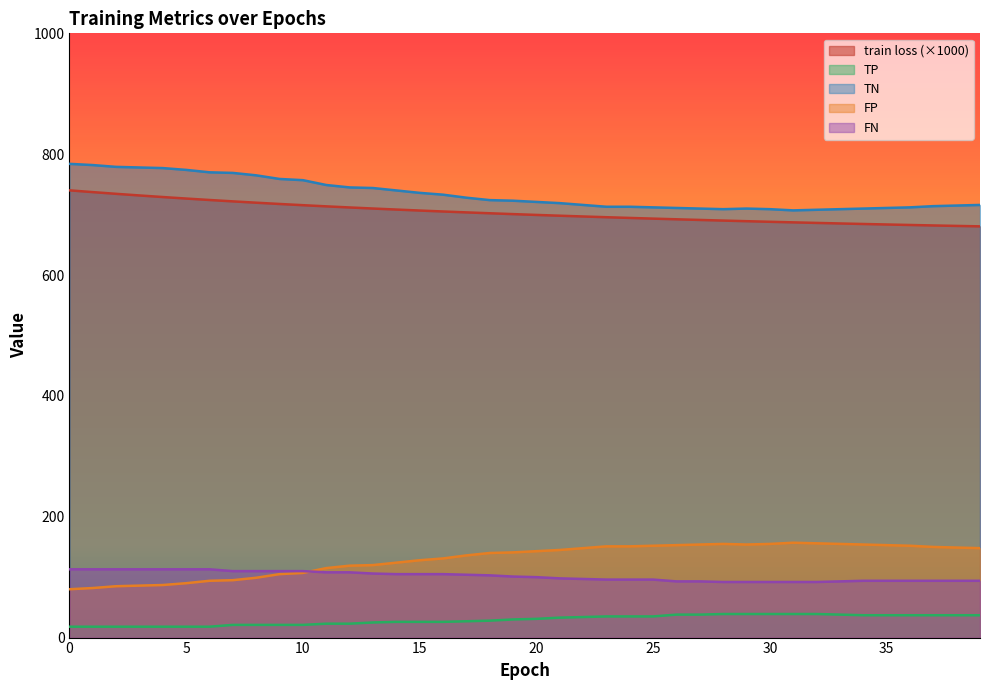

What is the greatest value displayed?

784.0